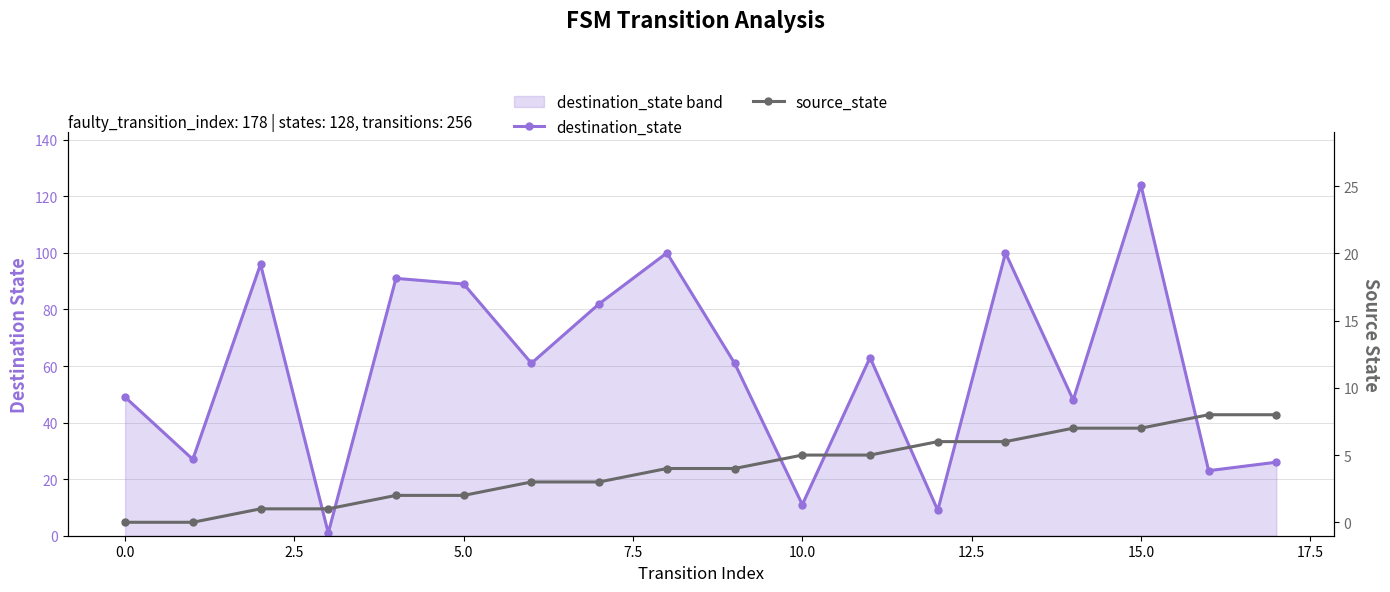

Which series has the largest range (max minus min)?

destination_state